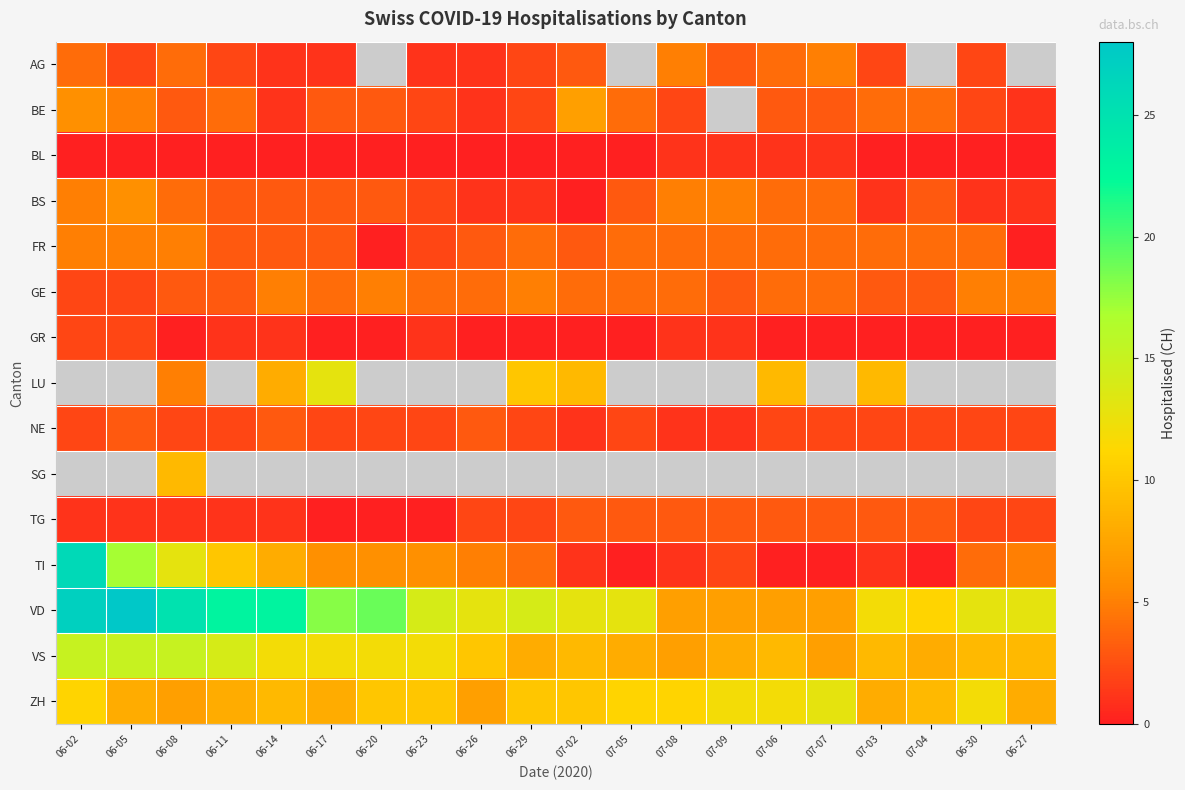

What is the difference between the highest and lowest values at 06-17?

18.0